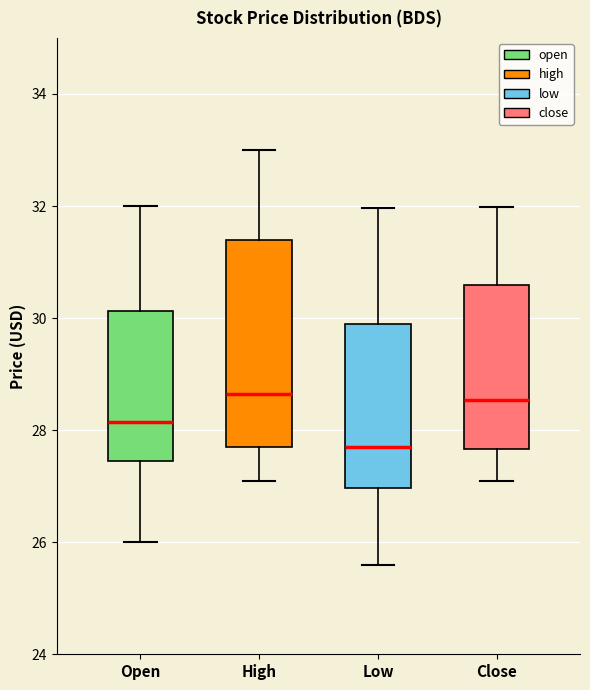

Comparing the boxes themselves (not the whiskers), which one is the tallest?

High